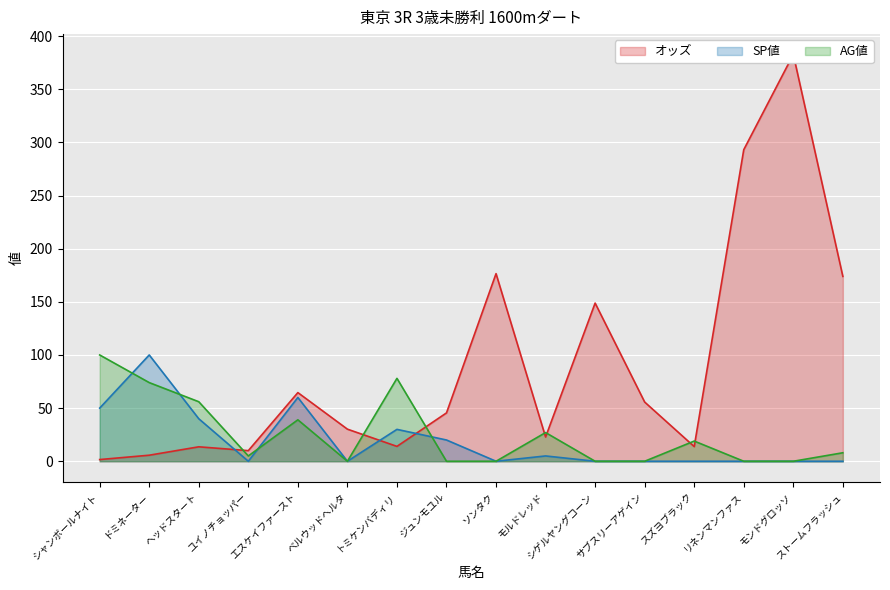

True or false: AG値 has more than 1 interior local peaks.

True